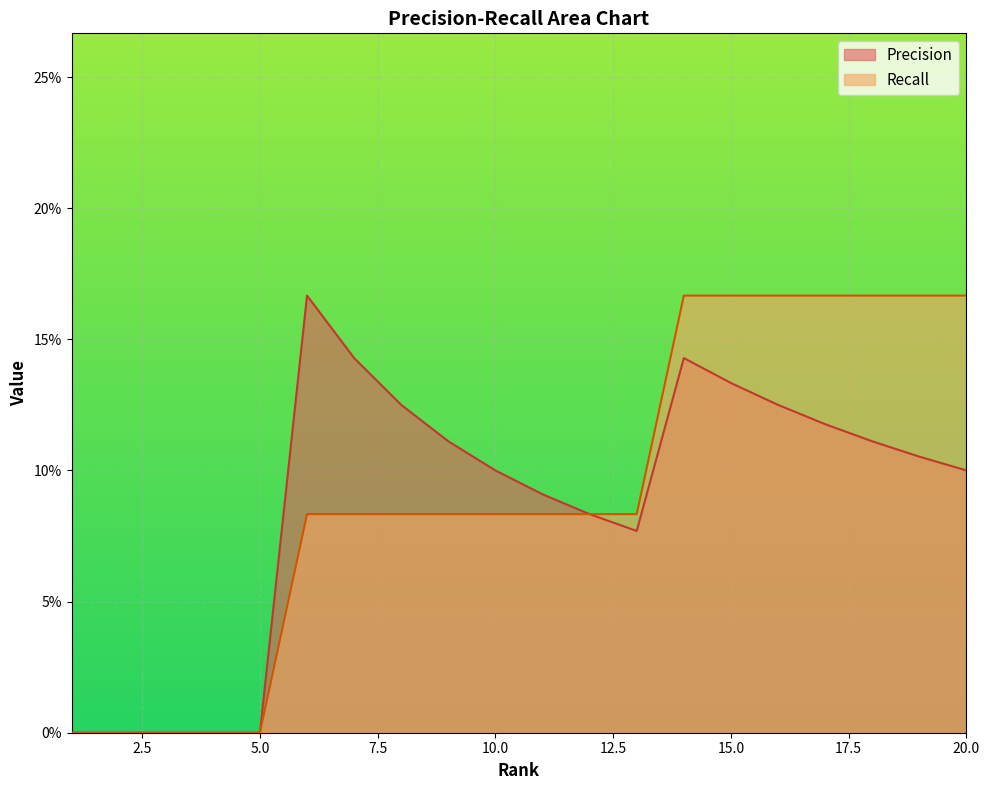

Rank the series at 7 from lowest to highest value.

Recall, Precision